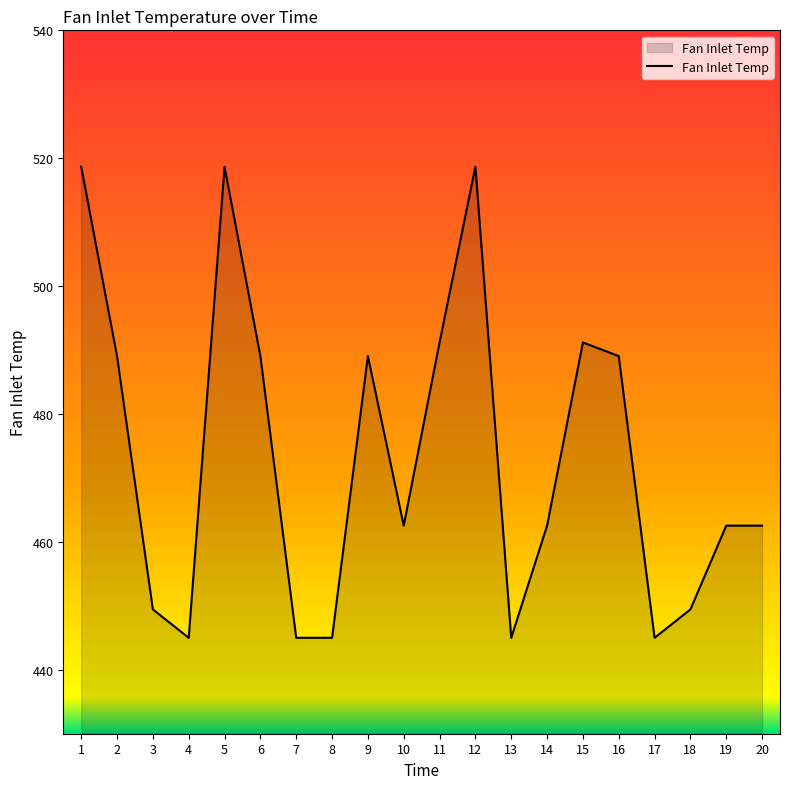

What is the greatest value displayed?

518.7